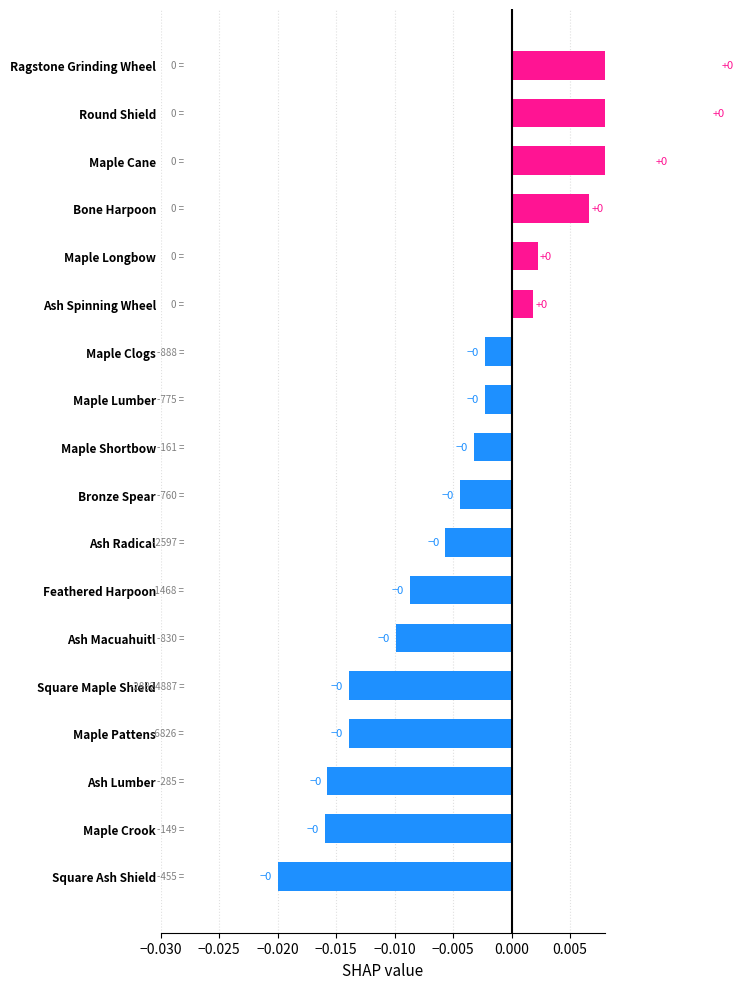

Where is the data nearest to the value 0?

Ash Spinning Wheel